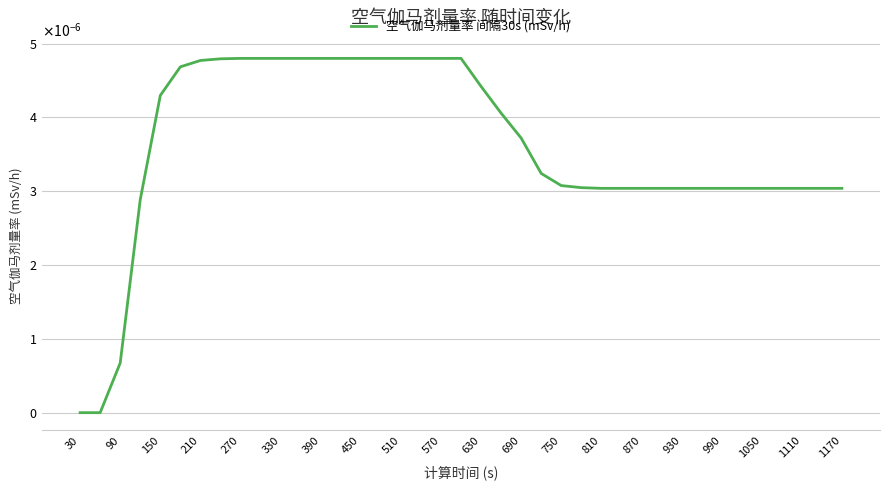

At which category does the chart reach its peak across all series?

270